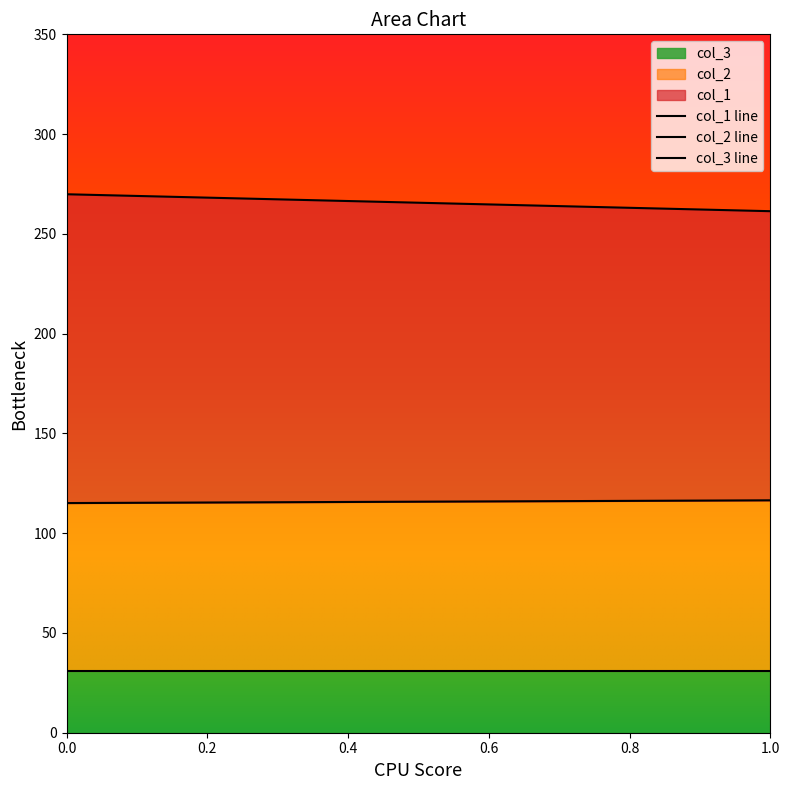

True or false: col_3 and col_2 intersect in this chart.

False